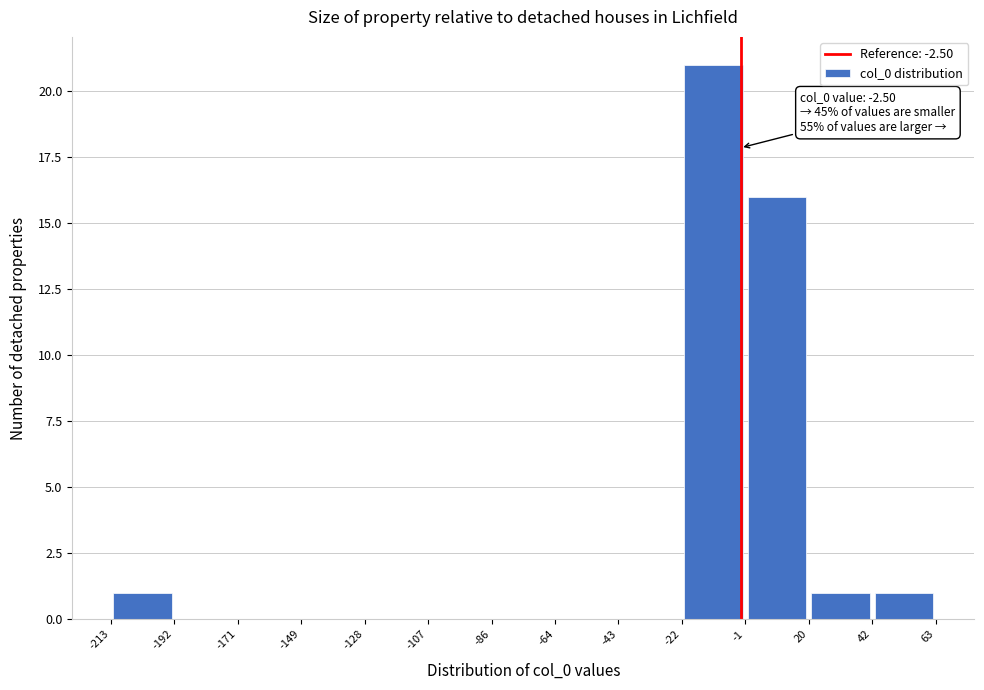

Over which range of the x-axis is the bar tallest?

-22 to -1